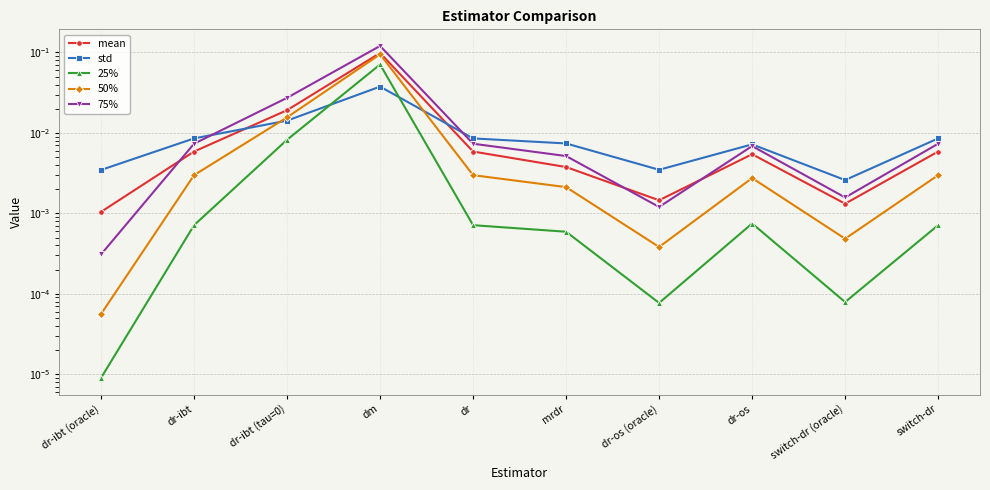

At switch-dr, list the series in order from smallest to largest.

25%, 50%, mean, 75%, std